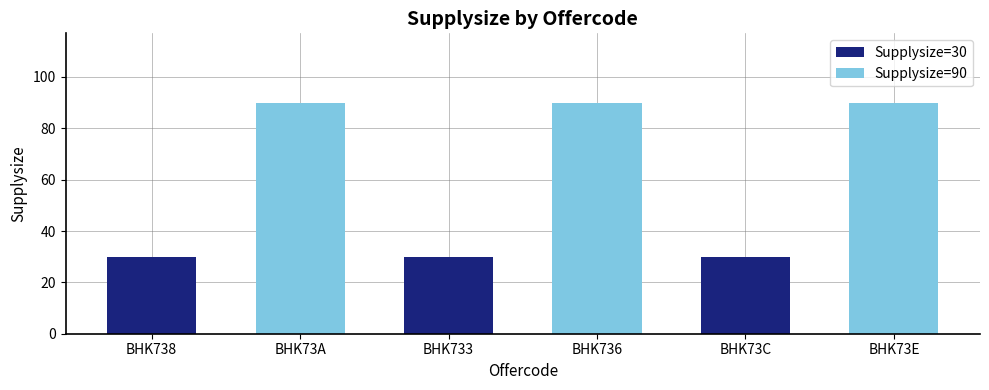

What is the label of the 4th bar from the right?

BHK733